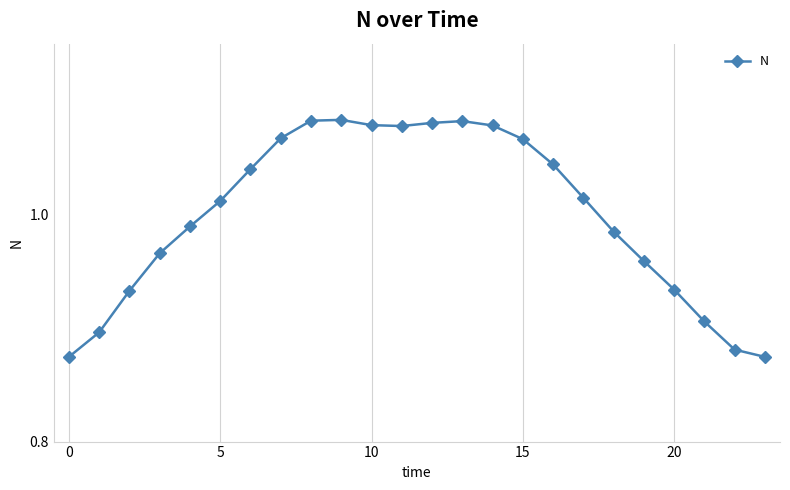

True or false: there are more than 1 points higher than both neighbors.

True